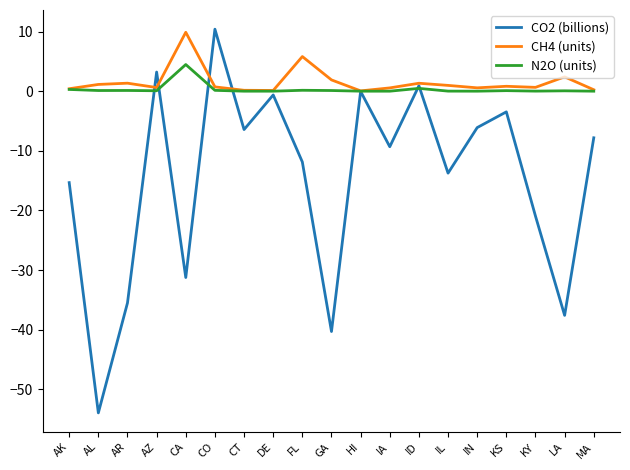

Is this an area chart (filled region under the line)?

No